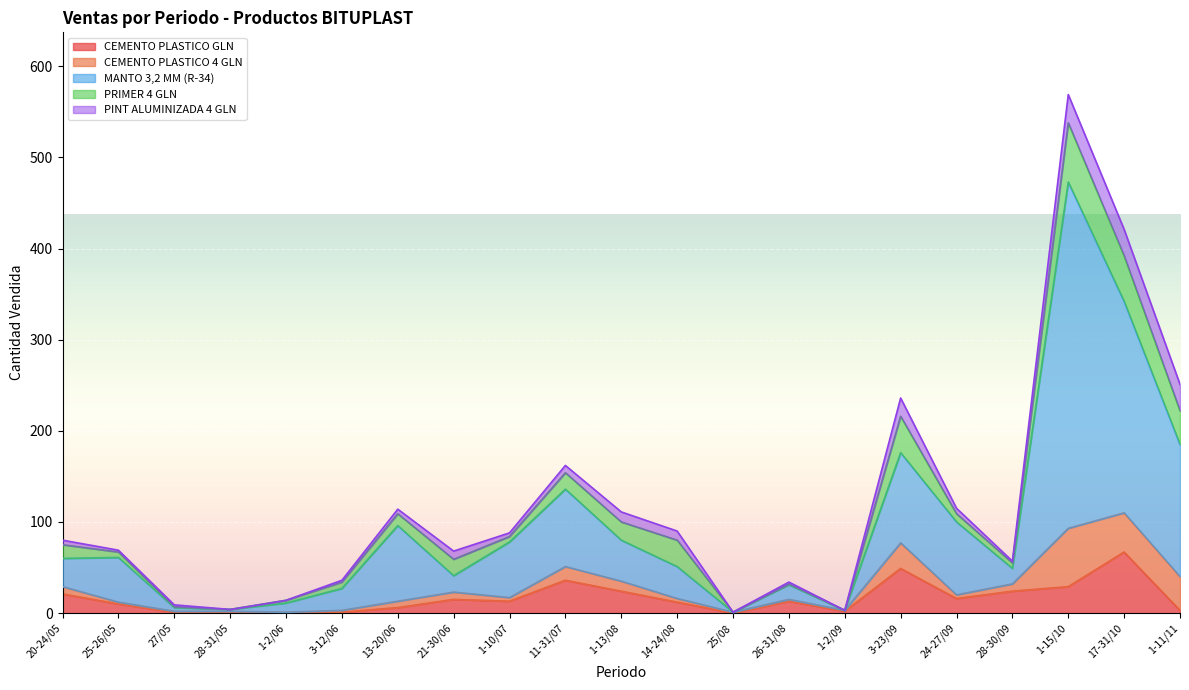

Which category has the highest value in the CEMENTO PLASTICO GLN series?

17-31/10